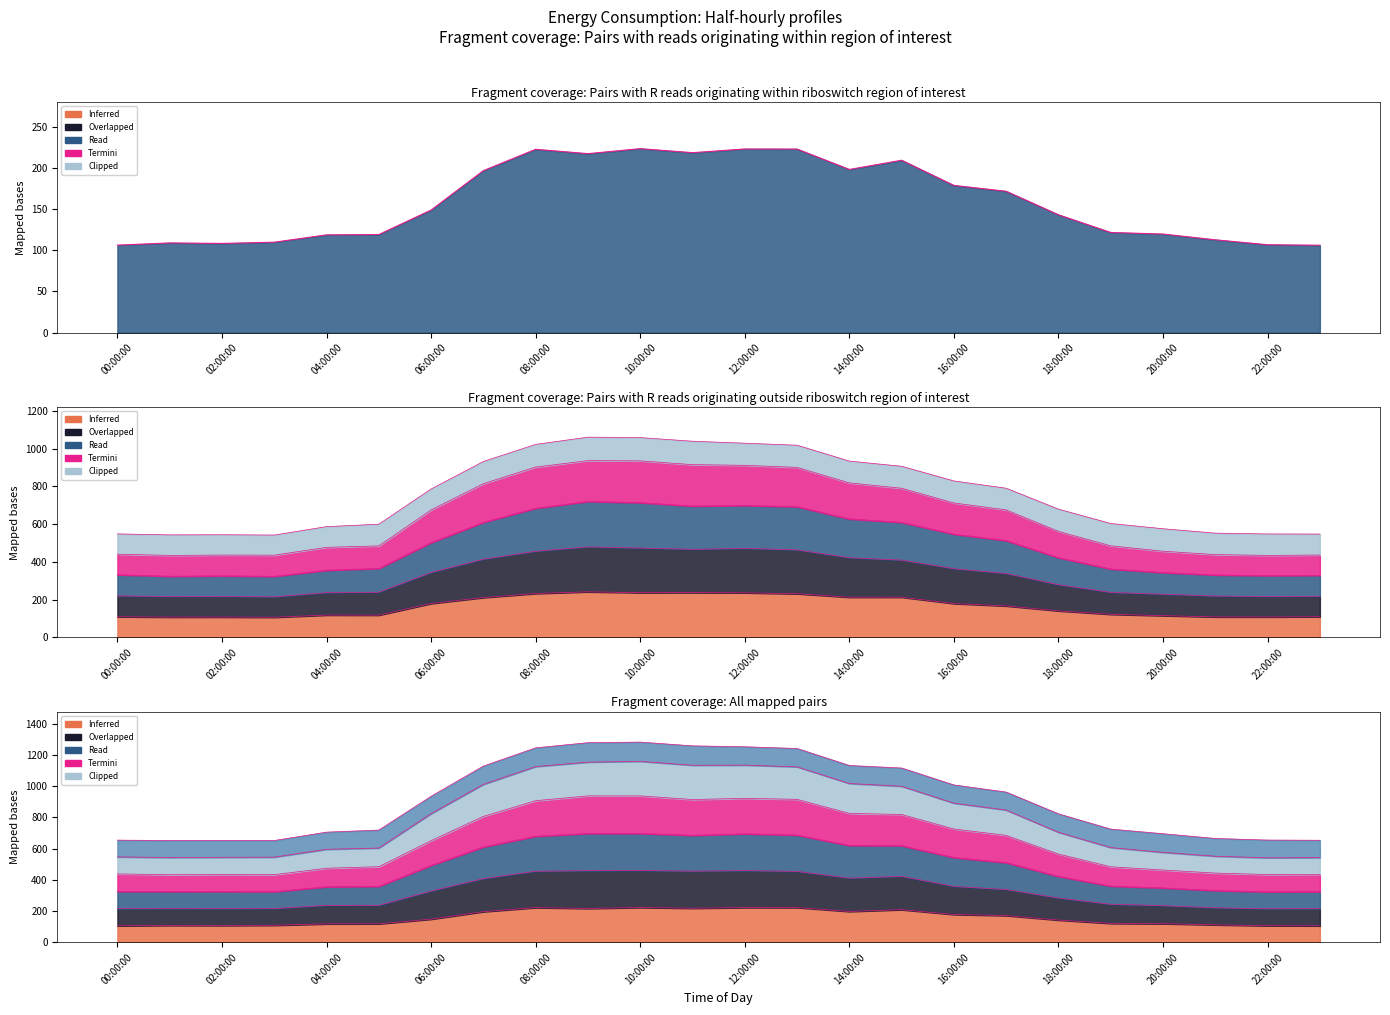

Is it true that 2019-04-01 equals 112.7 at 21:00:00?

True